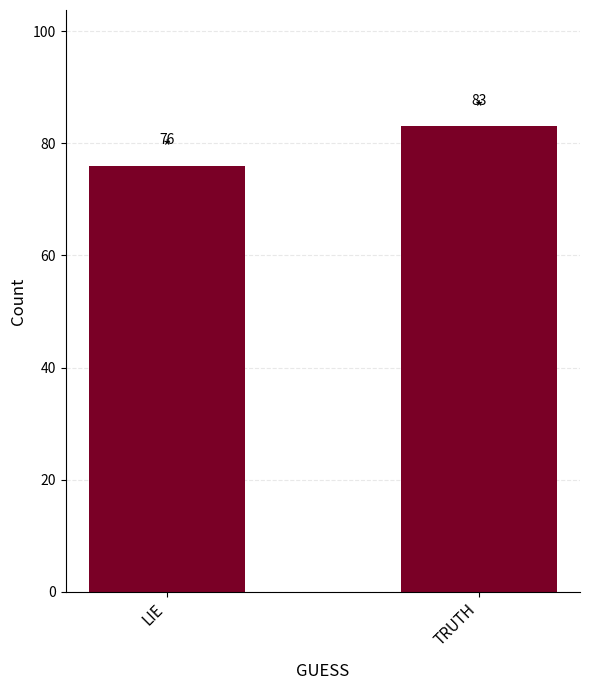

What is the value of the 2nd bar from the left?

83